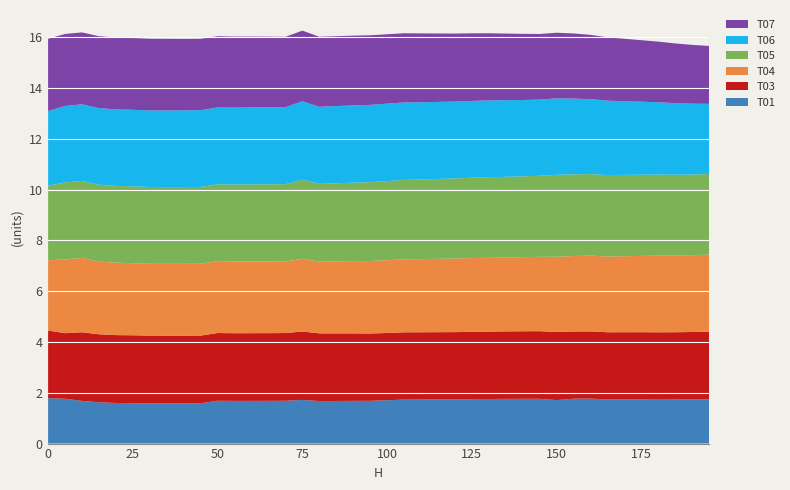

Reading left to right, what are all the values shown in this chart?

T01: 1.8	1.8	1.7	1.6	1.6	1.6	1.6	1.6	1.6	1.6	1.7	1.7	1.7	1.7	1.7	1.7	1.7	1.7	1.7	1.7	1.7	1.7	1.7	1.7	1.7	1.8	1.8	1.8	1.8	1.8	1.7	1.8	1.8	1.7	1.7	1.7	1.7	1.7	1.7	1.7
T03: 2.7	2.6	2.7	2.7	2.7	2.7	2.7	2.7	2.7	2.7	2.7	2.7	2.7	2.7	2.7	2.7	2.7	2.7	2.7	2.7	2.6	2.6	2.6	2.6	2.6	2.7	2.7	2.7	2.7	2.7	2.7	2.6	2.6	2.6	2.6	2.6	2.7	2.7	2.7	2.7
T04: 2.8	2.9	2.9	2.9	2.9	2.8	2.8	2.8	2.8	2.8	2.8	2.8	2.8	2.8	2.8	2.9	2.8	2.8	2.8	2.9	2.9	2.9	2.9	2.9	2.9	2.9	2.9	2.9	2.9	2.9	3.0	3.0	3.0	3.0	3.0	3.0	3.0	3.0	3.0	3.0
T05: 2.9	3.0	3.0	3.0	3.0	3.0	3.0	3.0	3.0	3.0	3.0	3.0	3.0	3.0	3.0	3.1	3.1	3.1	3.1	3.1	3.1	3.1	3.1	3.1	3.2	3.2	3.2	3.2	3.2	3.2	3.2	3.2	3.2	3.2	3.2	3.2	3.2	3.2	3.2	3.2
T06: 2.9	3.0	3.0	3.0	3.0	3.0	3.0	3.0	3.0	3.0	3.0	3.0	3.0	3.0	3.0	3.1	3.0	3.0	3.0	3.0	3.0	3.0	3.0	3.0	3.0	3.0	3.0	3.0	3.0	3.0	3.0	3.0	3.0	2.9	2.9	2.9	2.8	2.8	2.8	2.8
T07: 2.8	2.8	2.8	2.8	2.8	2.8	2.8	2.8	2.8	2.8	2.8	2.8	2.8	2.8	2.8	2.8	2.8	2.8	2.7	2.7	2.7	2.7	2.7	2.7	2.7	2.7	2.6	2.6	2.6	2.6	2.6	2.6	2.5	2.5	2.5	2.4	2.4	2.4	2.3	2.3